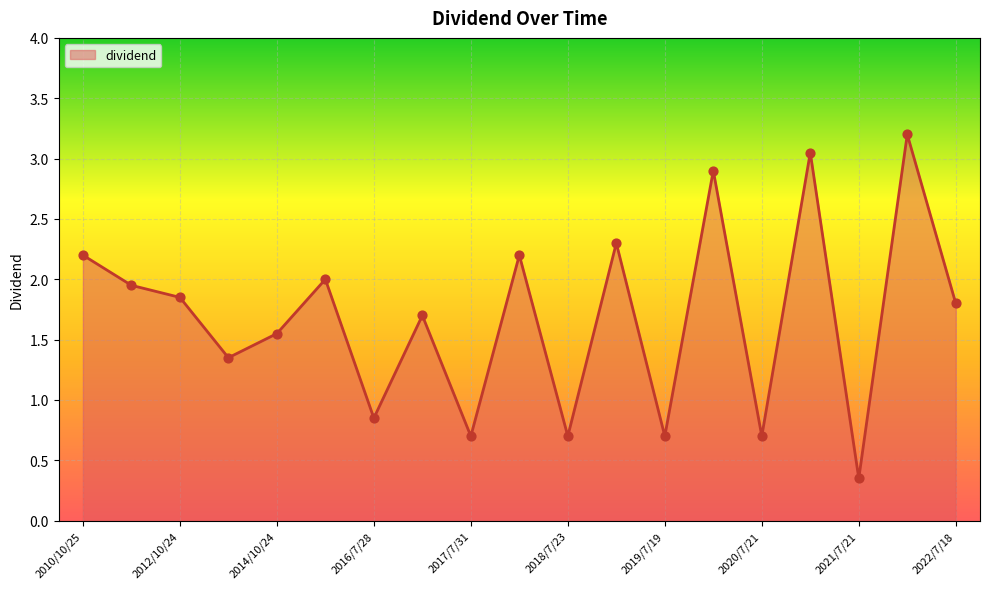

What is the maximum value shown in the chart?

3.2